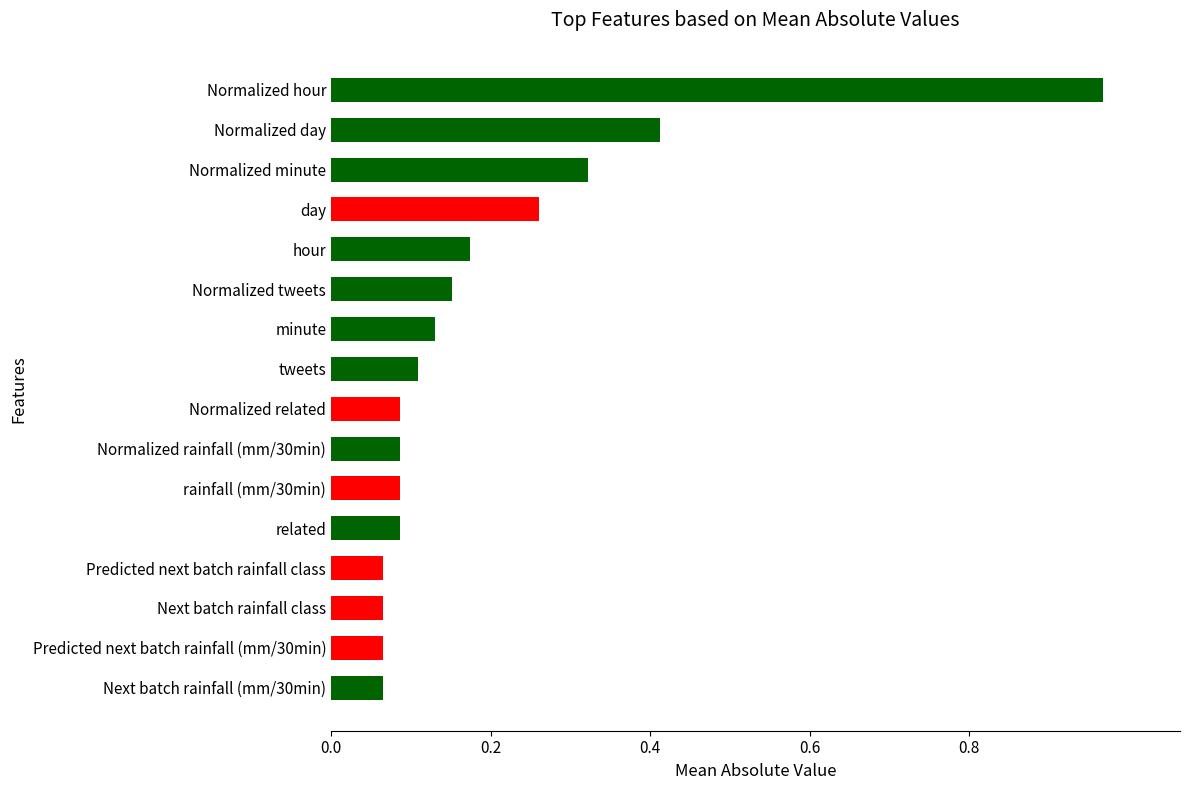

What is the sum of all values?

3.1